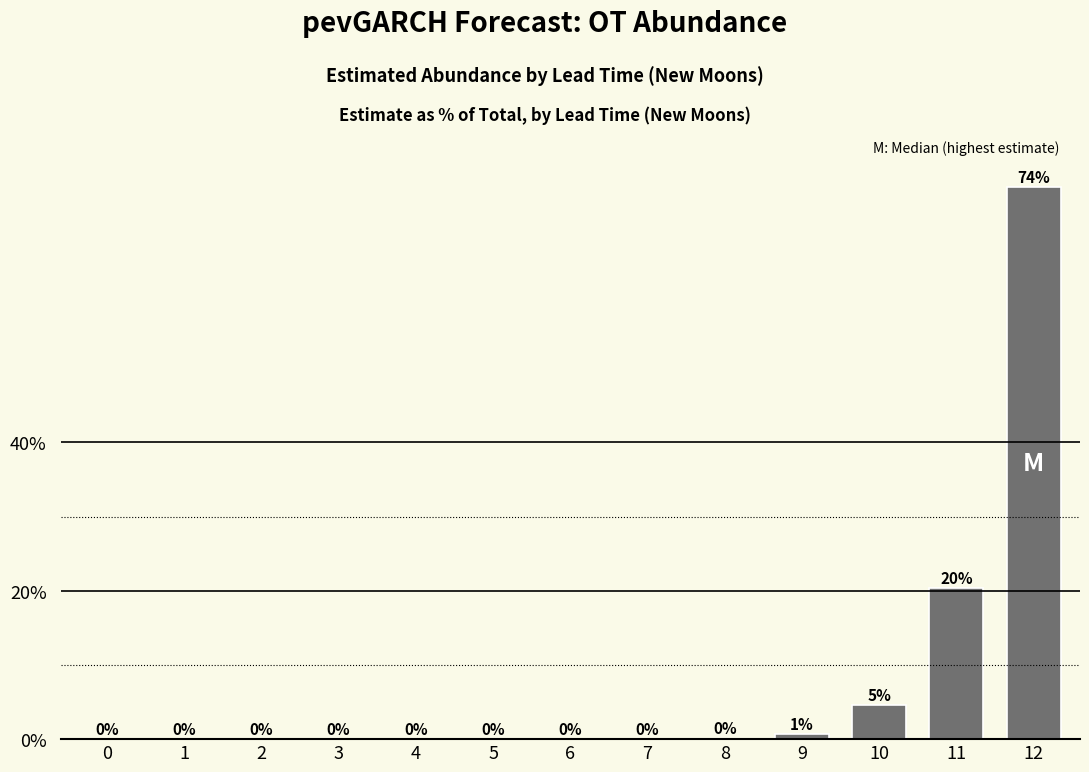

What is the change in value from 6 to 11?

+20.3